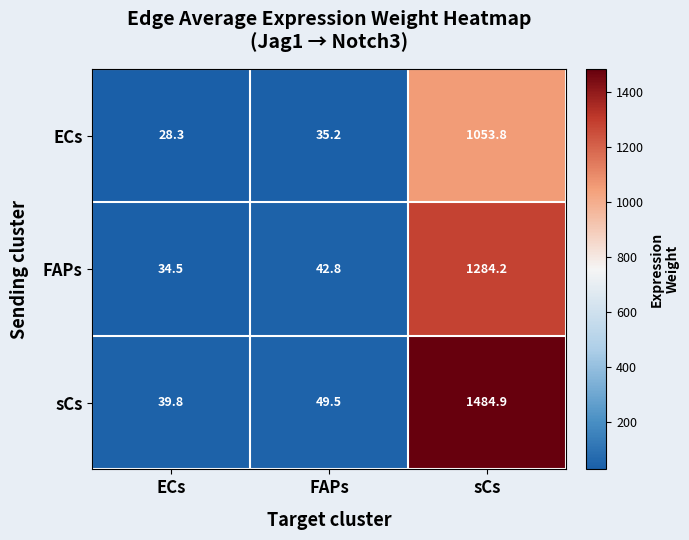

Reading right to left, list all the values displayed in this chart.

ECs: sCs=1053.8	FAPs=35.2	ECs=28.3
FAPs: sCs=1284.2	FAPs=42.8	ECs=34.5
sCs: sCs=1484.9	FAPs=49.5	ECs=39.8